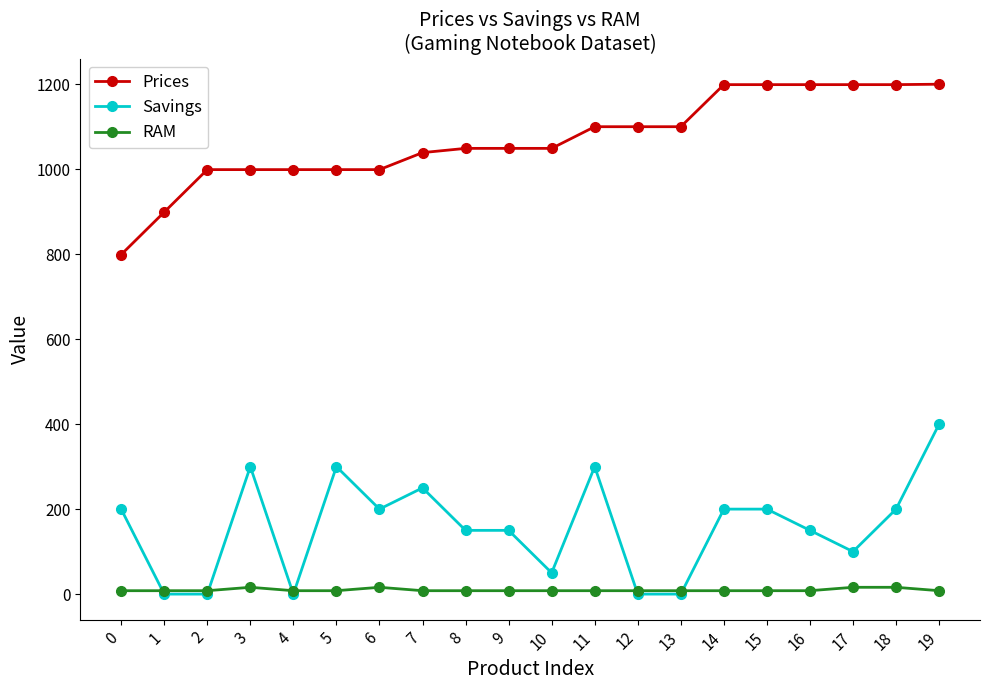

What is the difference between the maximum and minimum values in the Prices series?

401.0